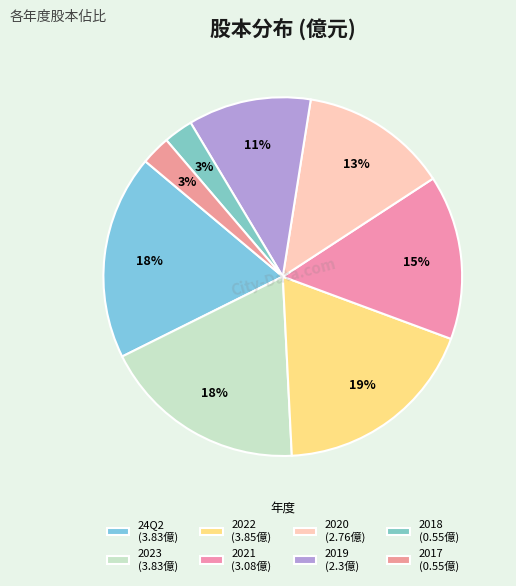

Combined, what portion of the pie is 2021 and 24Q2?

33.3%